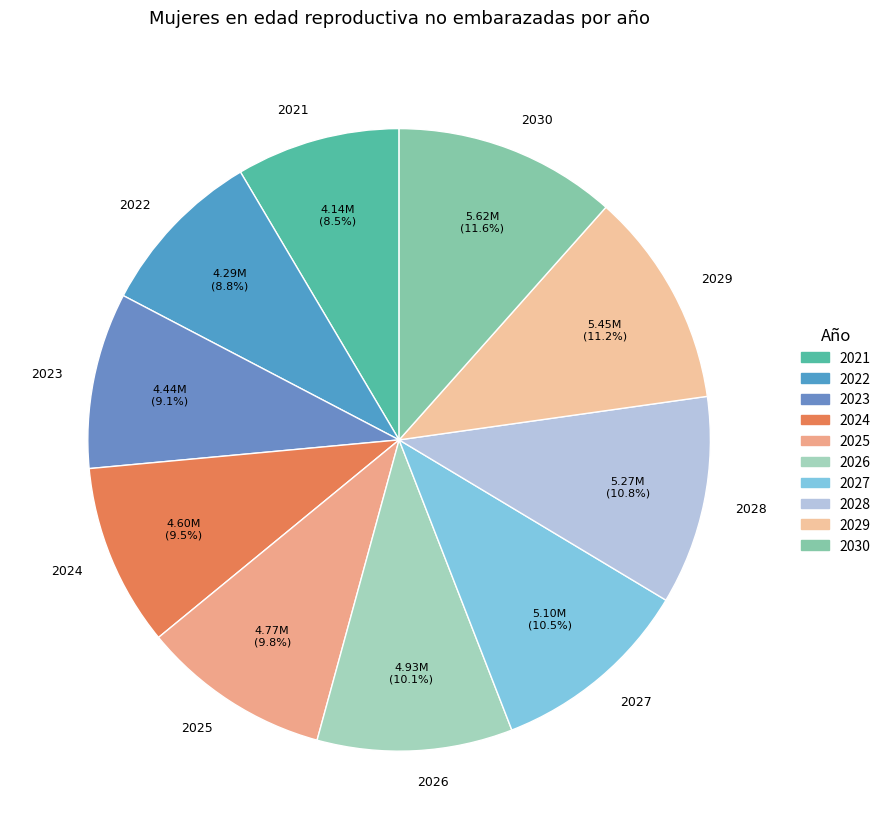

Combined, do 2029 and 2030 account for over 50%?

No